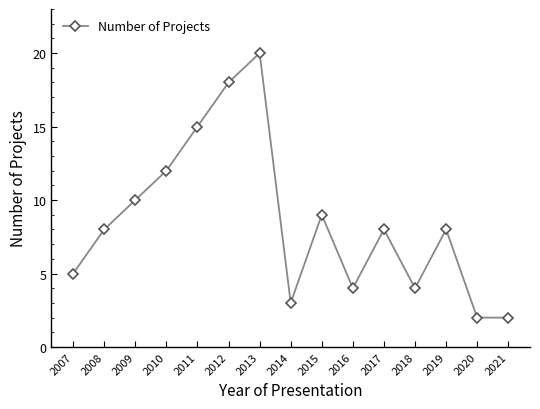

What is the sum of the values at 2021 and 2009?

12